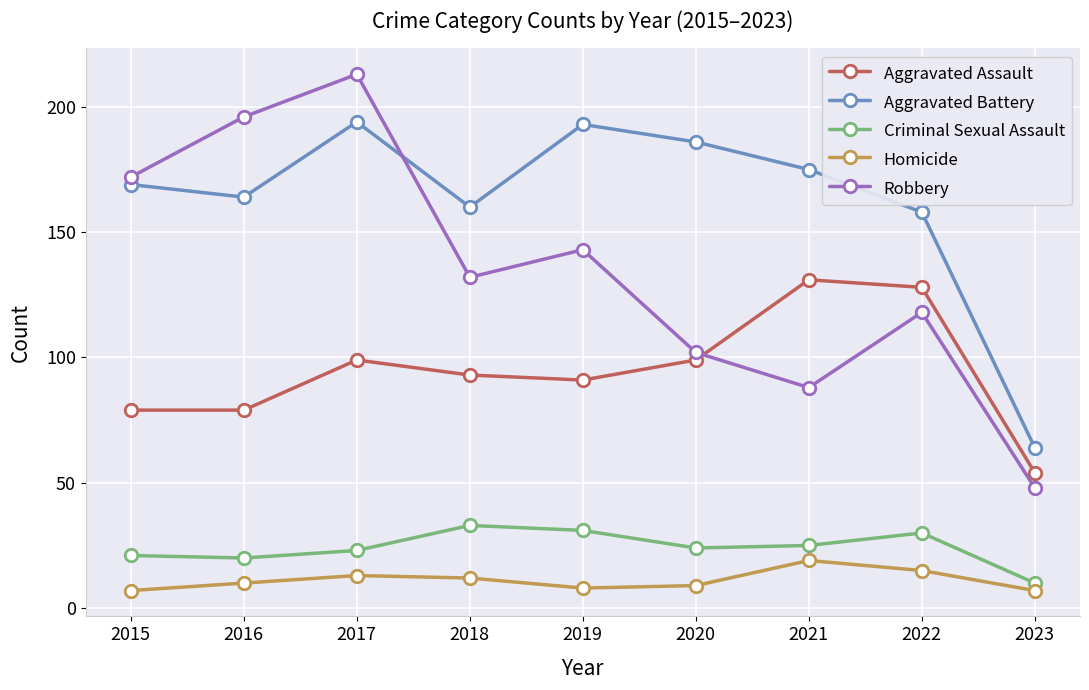

Rank the series by their maximum value, from lowest to highest.

Homicide, Criminal Sexual Assault, Aggravated Assault, Aggravated Battery, Robbery